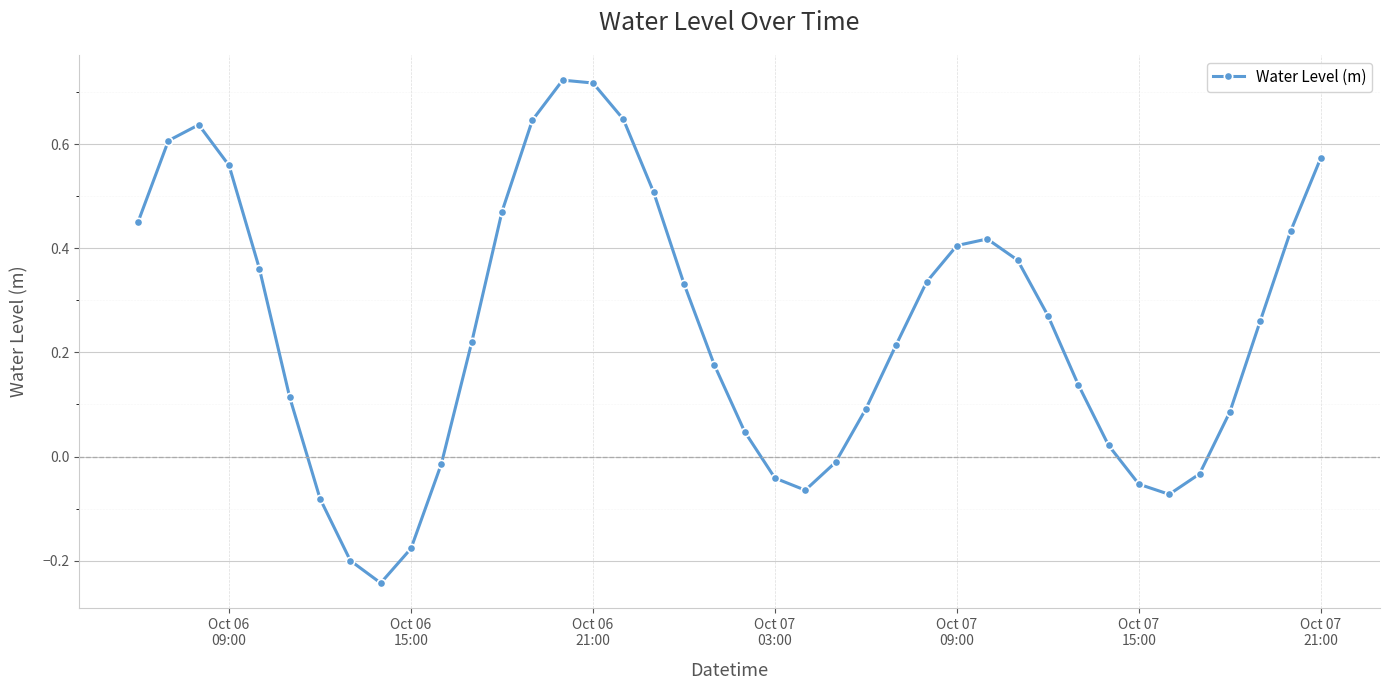

How many interior local peaks (higher than both neighbors) does the data have?

3